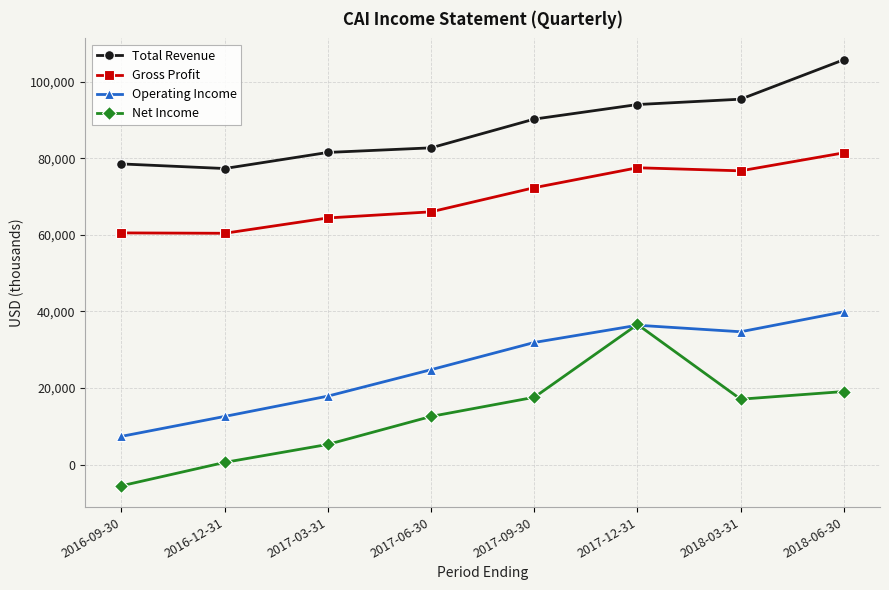

True or false: Total Revenue and Net Income intersect in this chart.

False